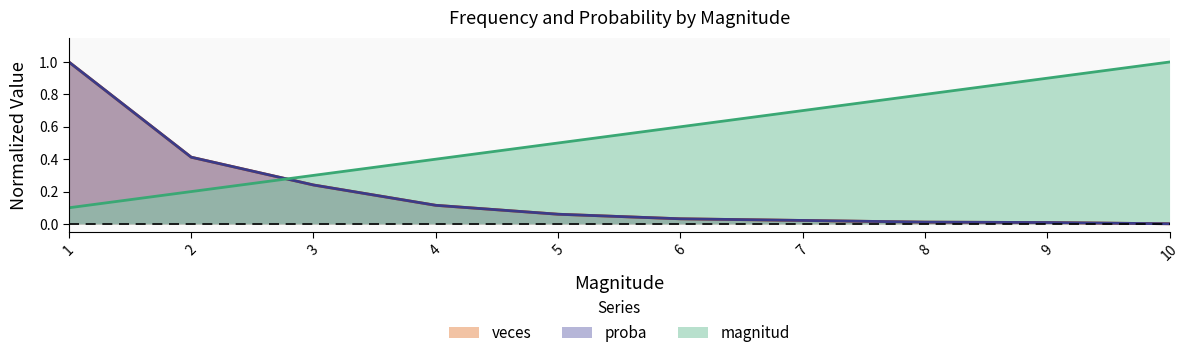

Rank the categories by magnitud value from lowest to highest.

1, 2, 3, 4, 5, 6, 7, 8, 9, 10